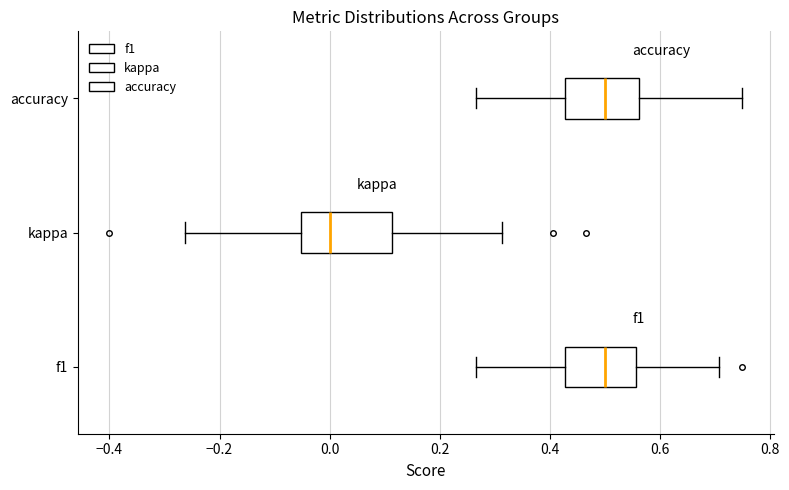

Reading bottom to top, read every box against the x-axis: the position of its median line, the range the box covers, and the ends of its whiskers. The values are not printed on the chart, so give them approximately, as read against the axis.

f1: median 0.50, box 0.42 to 0.56, whiskers 0.26 to 0.70
kappa: median 0.00, box -0.06 to 0.12, whiskers -0.26 to 0.32
accuracy: median 0.50, box 0.42 to 0.56, whiskers 0.26 to 0.76